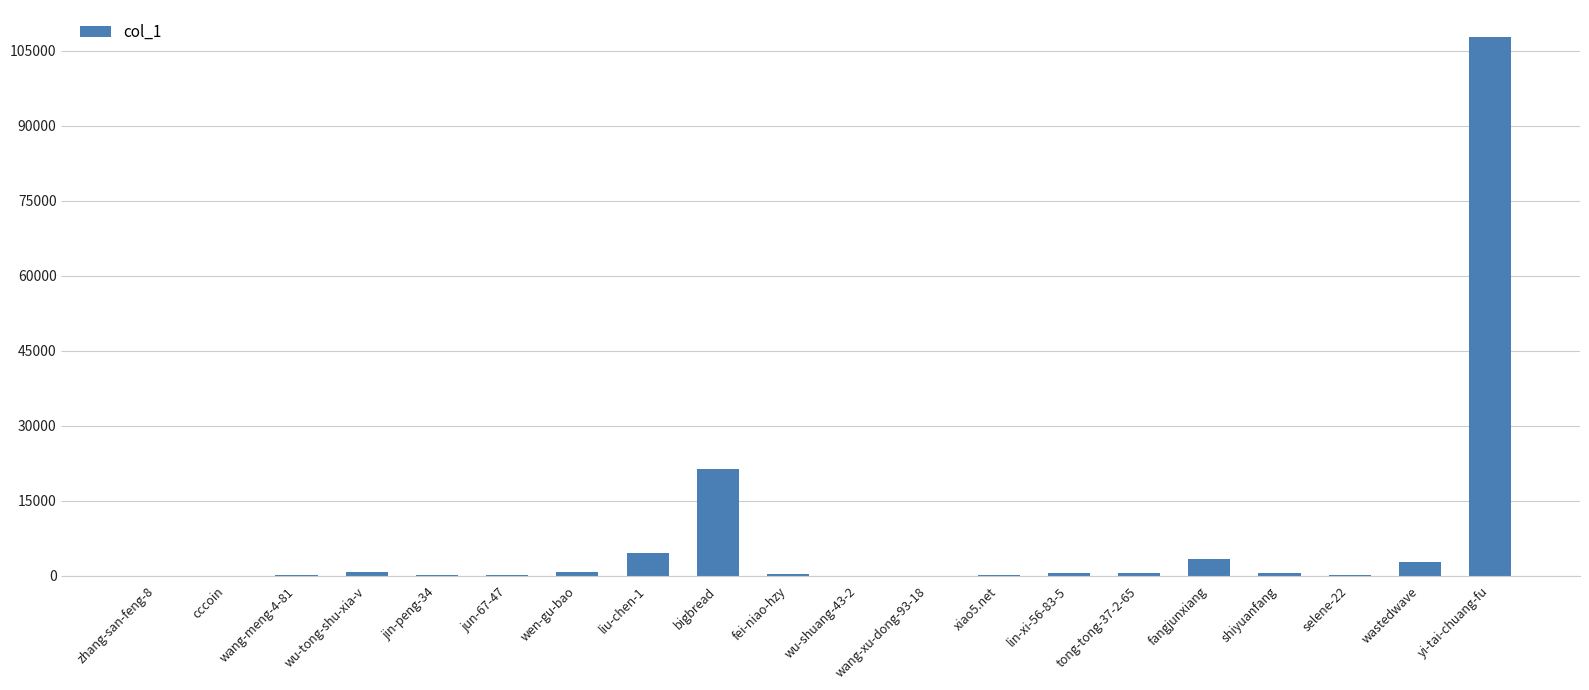

What is the change in value from wu-shuang-43-2 to wang-xu-dong-93-18?

-14